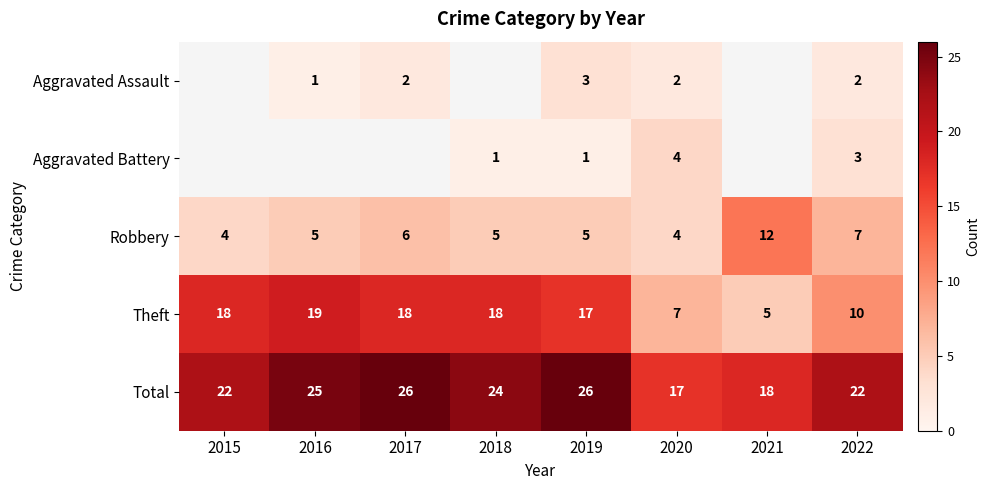

How many data points in Robbery are less than 5?

2